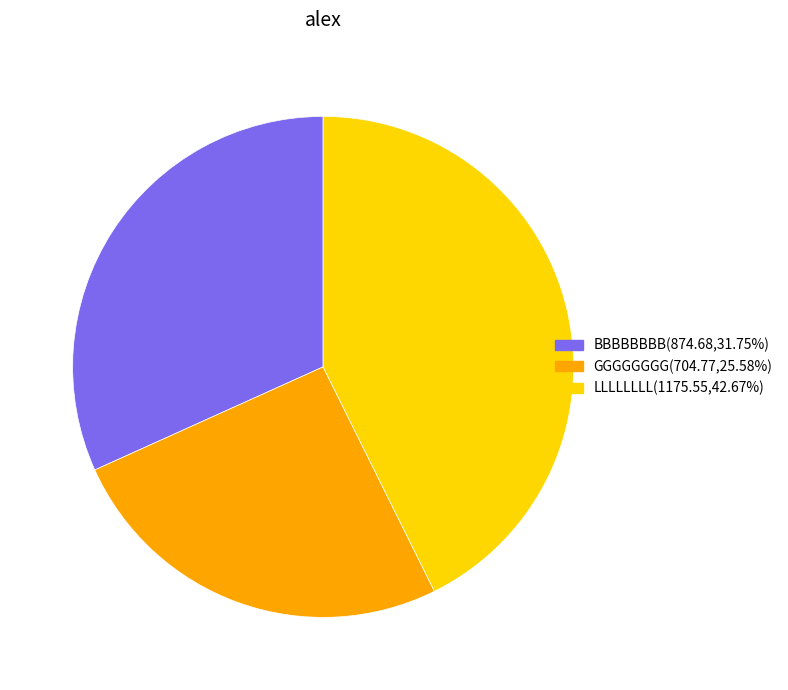

Which slice is the largest?

LLLLLLLL